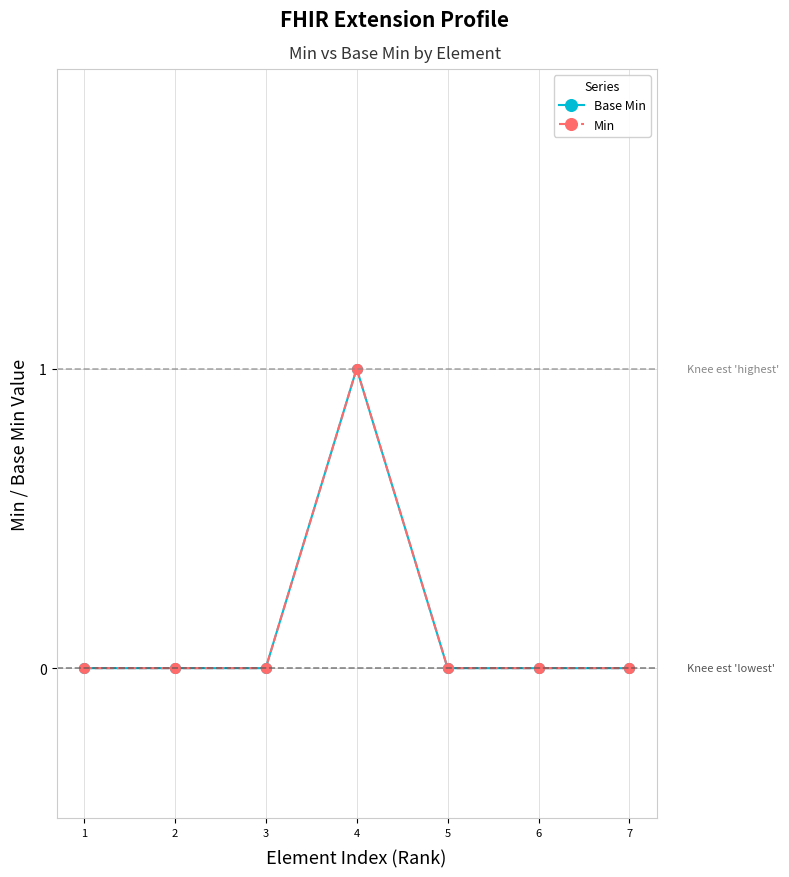

Is it true that Base Min equals 1 at 6?

False